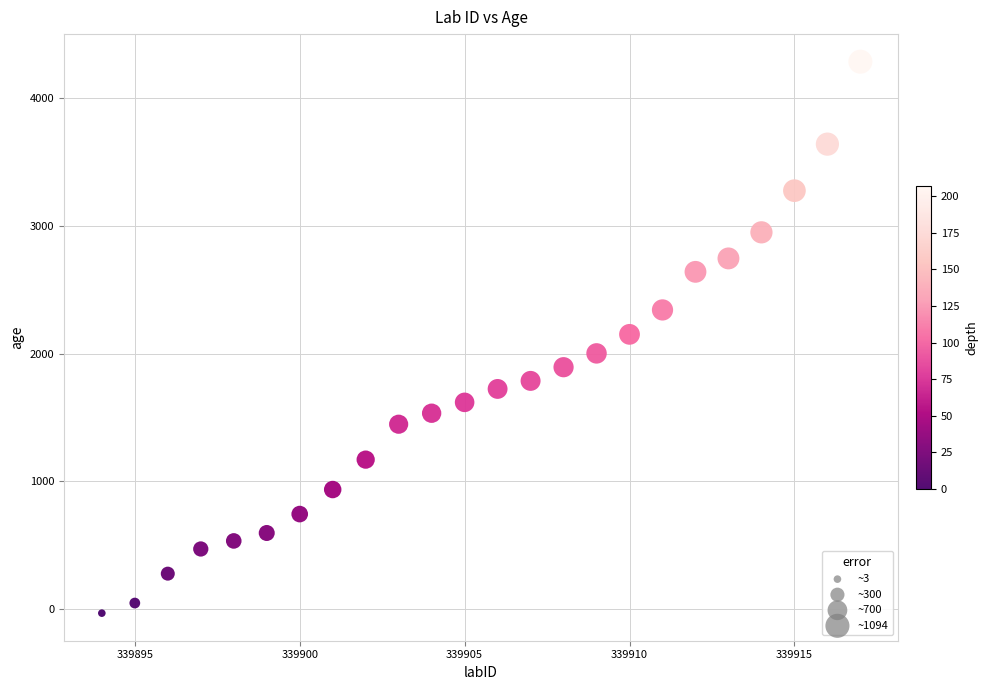

What is the range of X values (max minus min)?

23